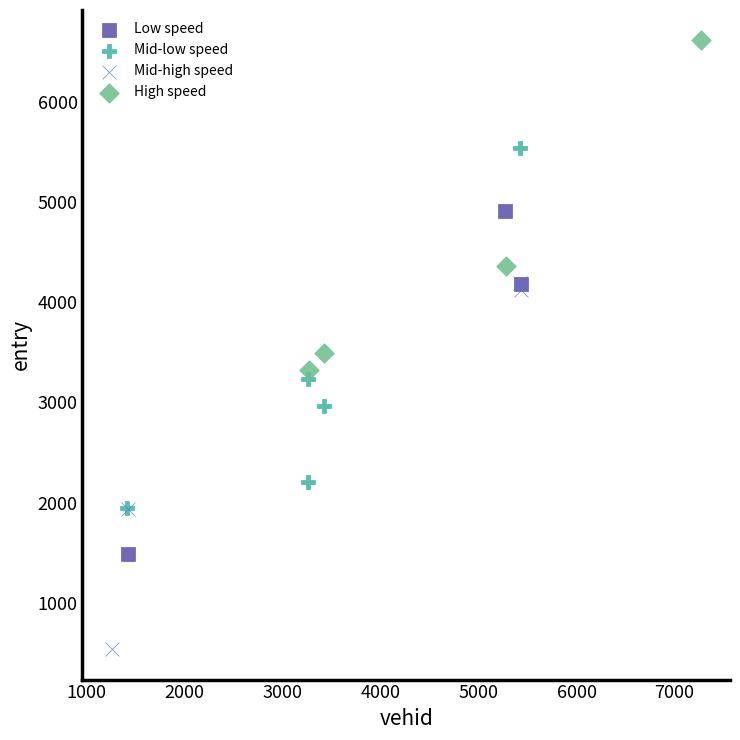

Which series reaches the maximum Y coordinate?

High speed